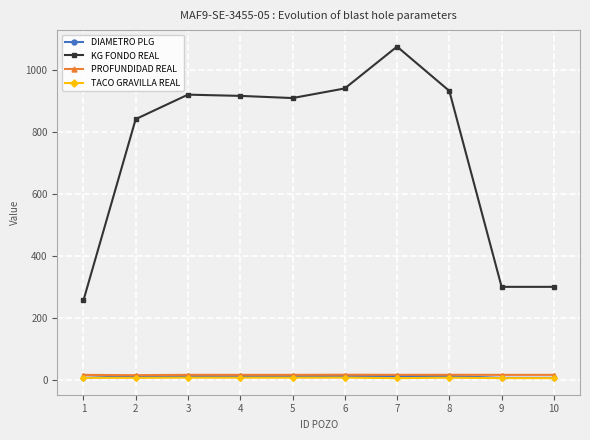

The value of KG FONDO REAL at 10 is 390.0. True or false?

False